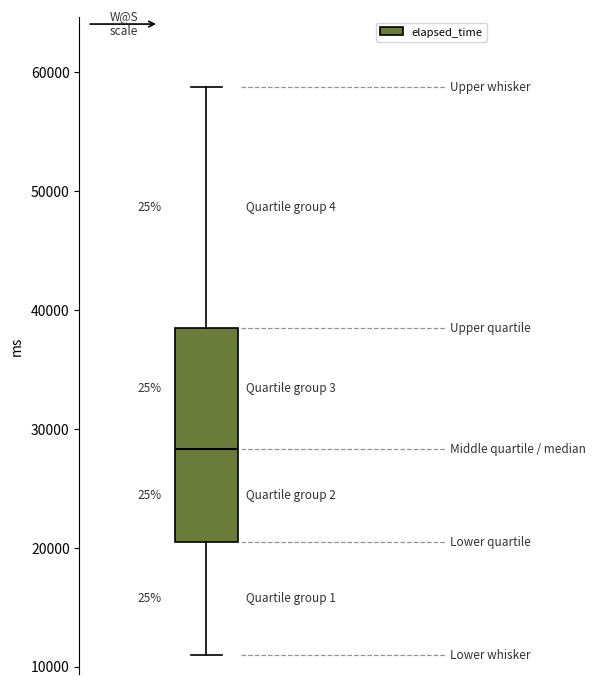

Where is the upper edge of the box on the y-axis? The values are not printed on the chart, so give them approximately, as read against the axis.

39000